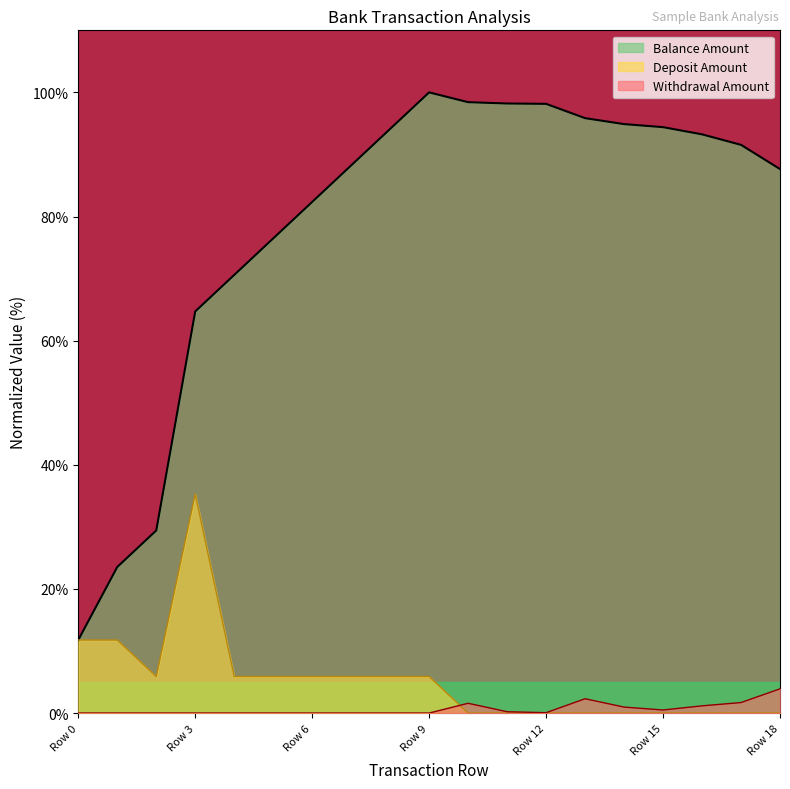

At which label does Withdrawal Amount reach its peak?

Row 18